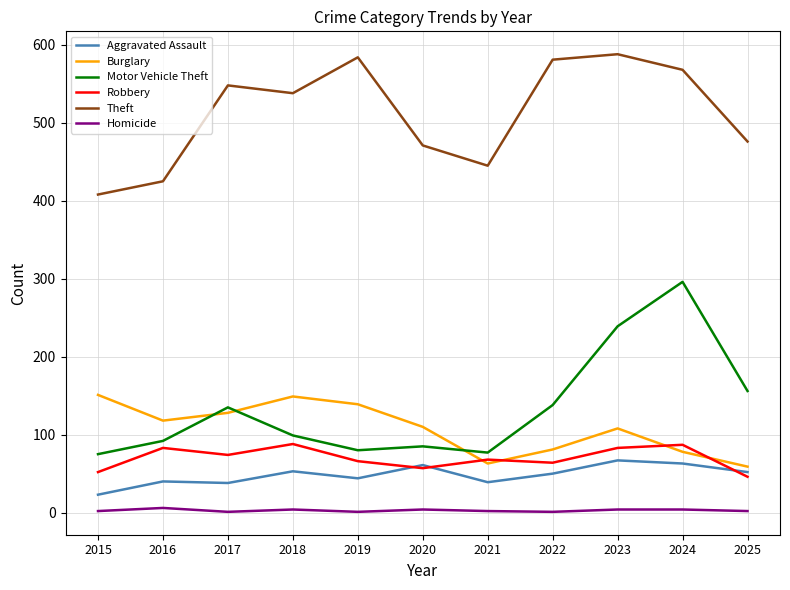

The value of Theft at 2016 is 669. True or false?

False